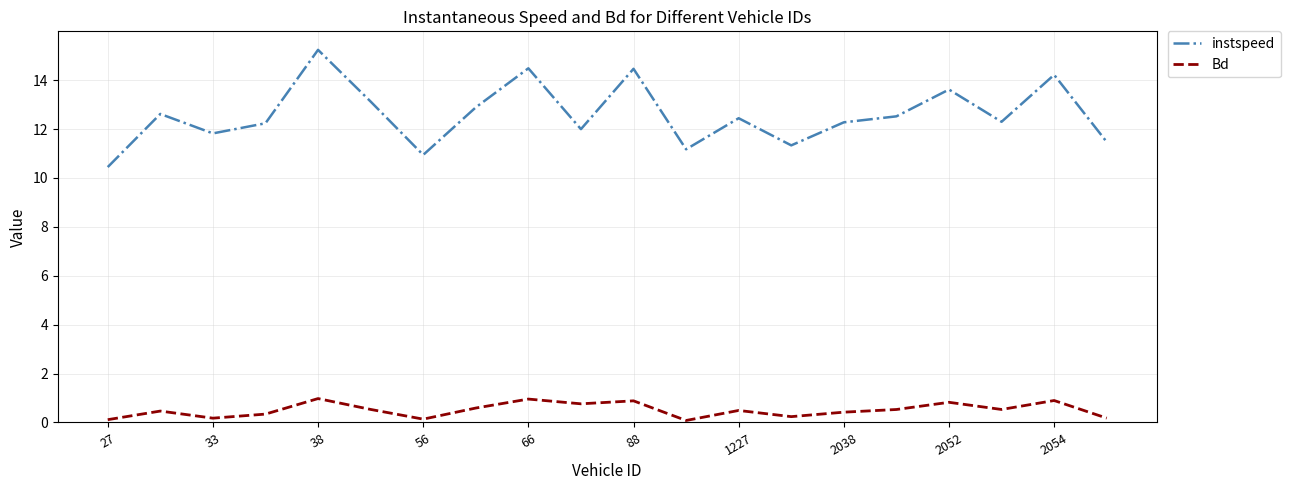

List the series in order of their overall mean, highest first.

instspeed, Bd